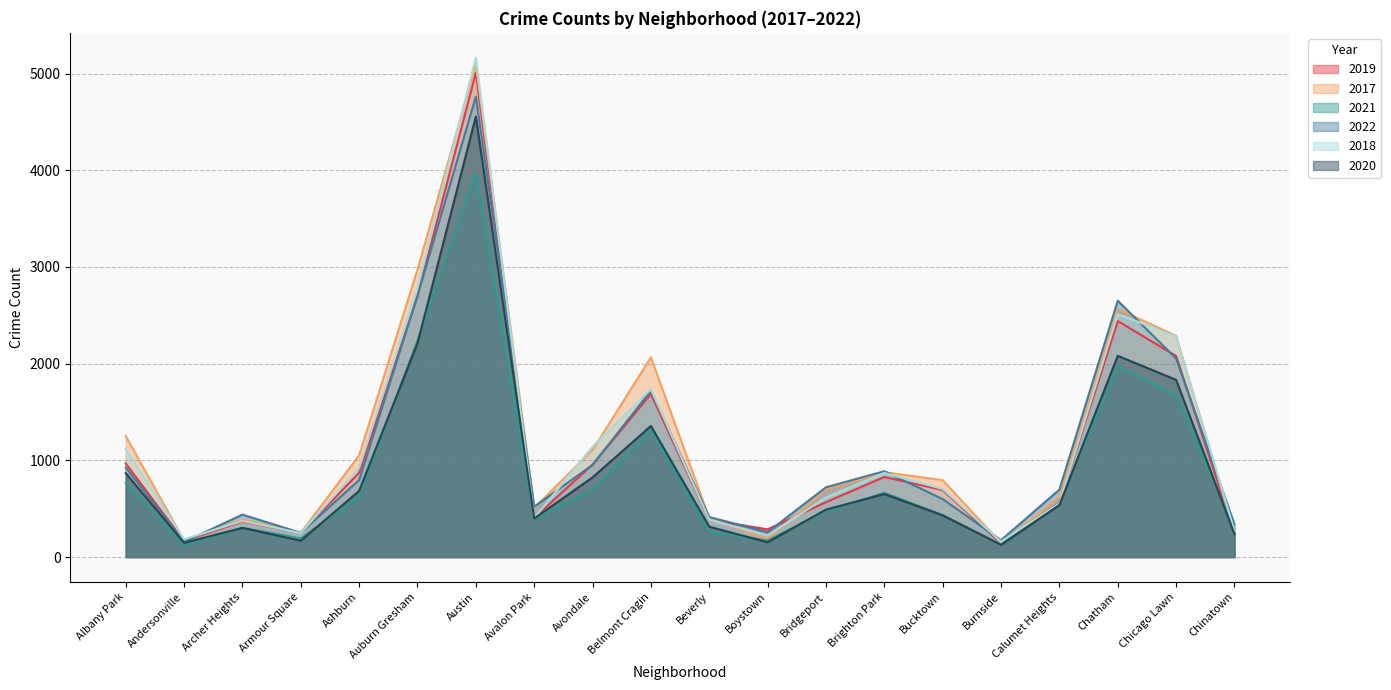

What is the maximum value for 2019?

5008